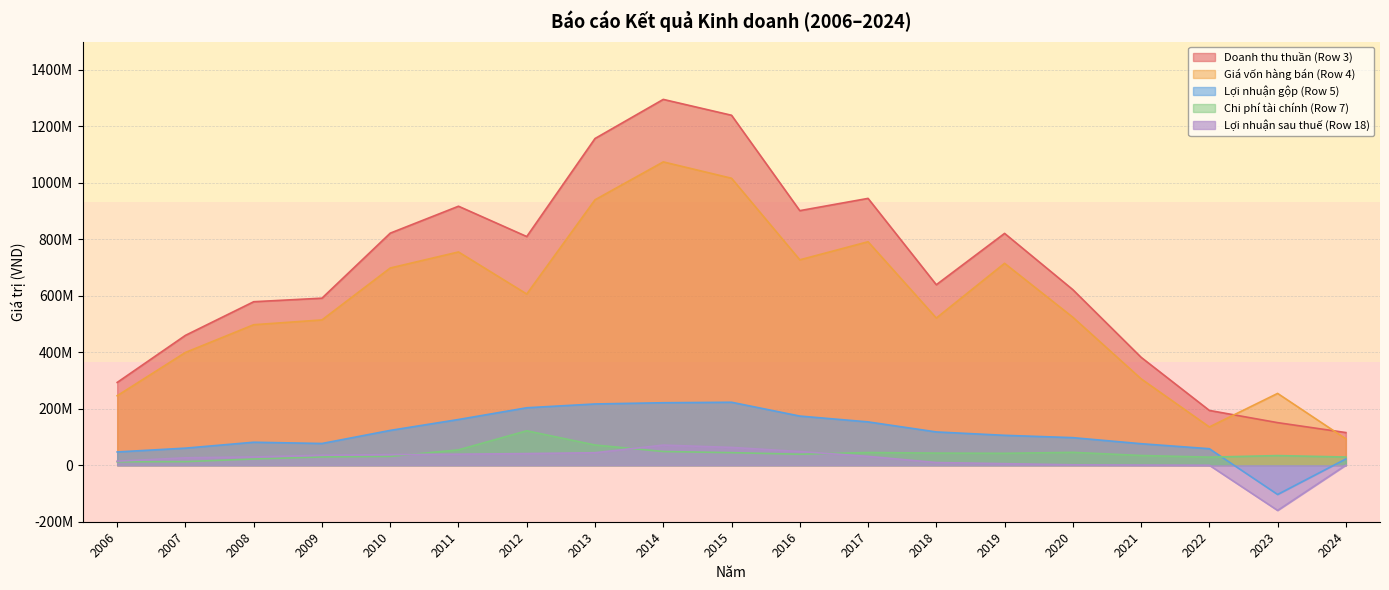

What is the average value of the Lợi nhuận sau thuế (Row 18) series?

17934027